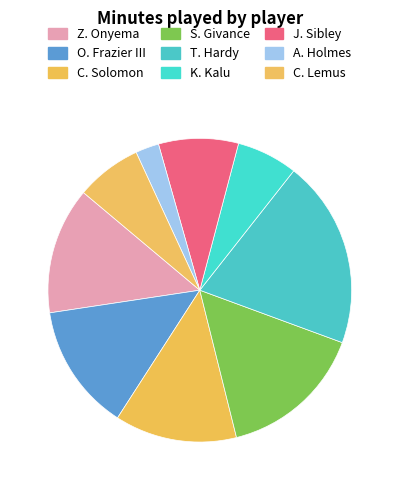

Count the number of slices in the pie.

9